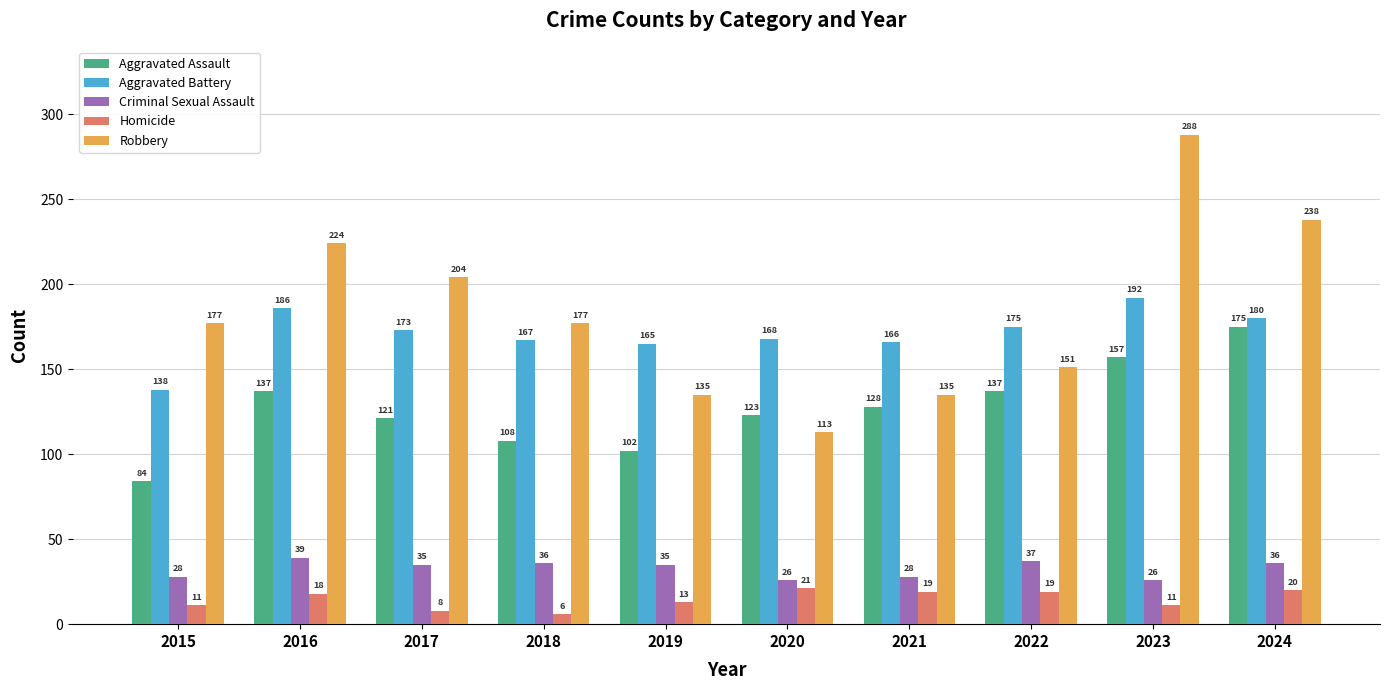

At which label does Aggravated Assault reach its peak?

2024